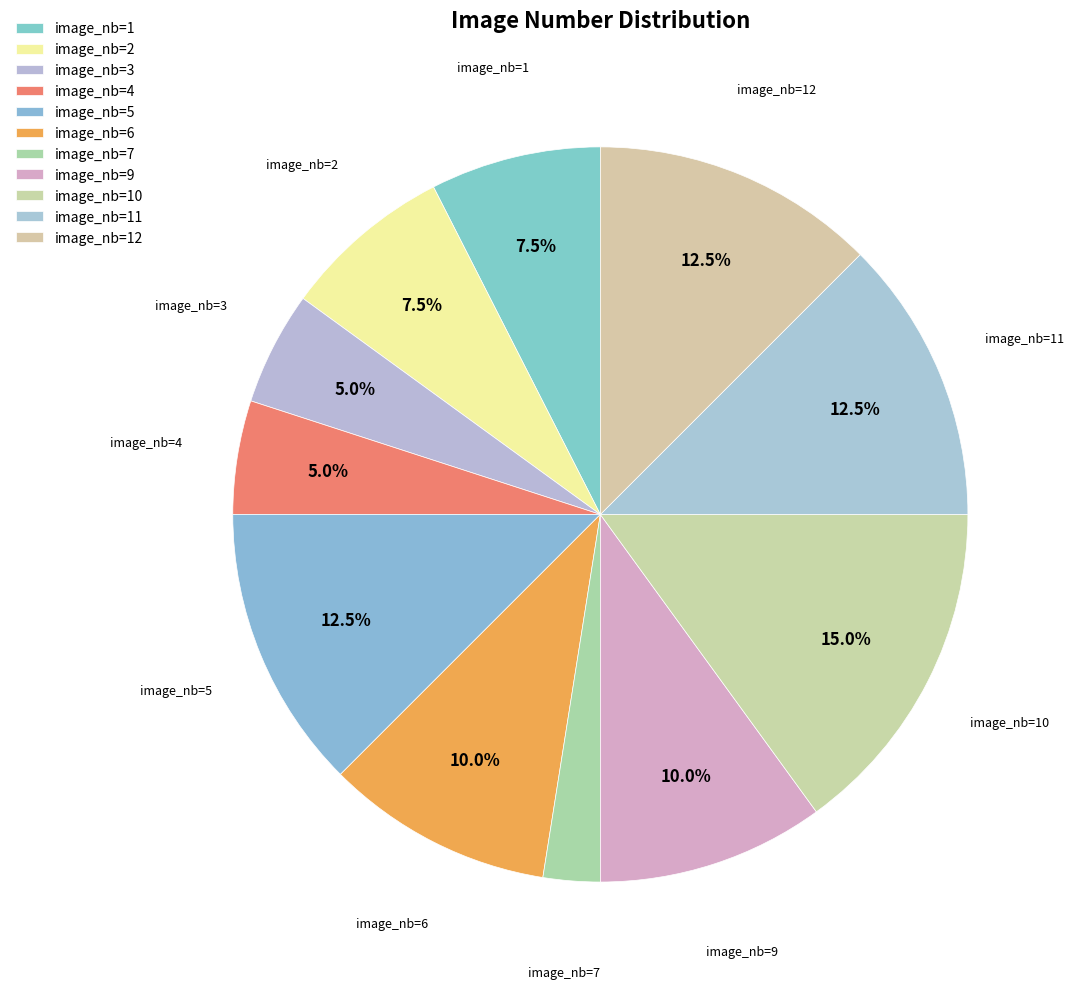

How many slices are in this pie chart?

11